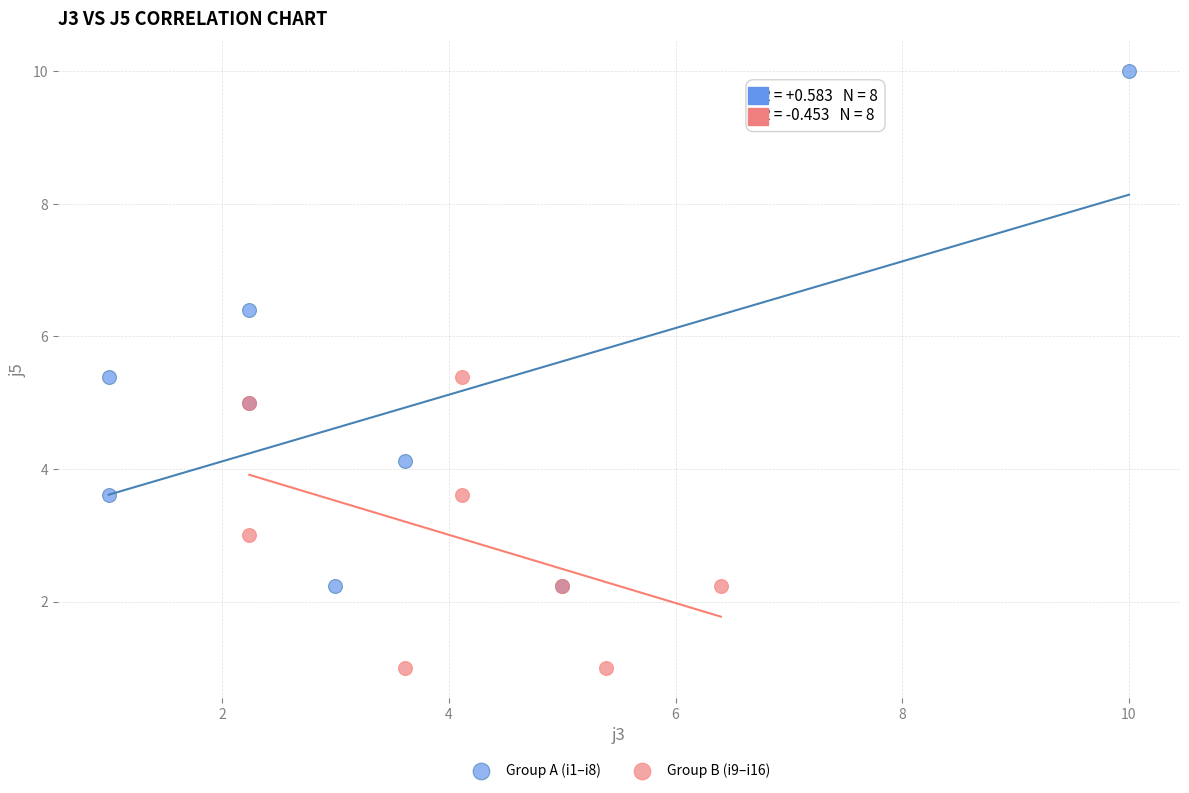

Which series reaches the minimum Y coordinate?

Group B (i9–i16)